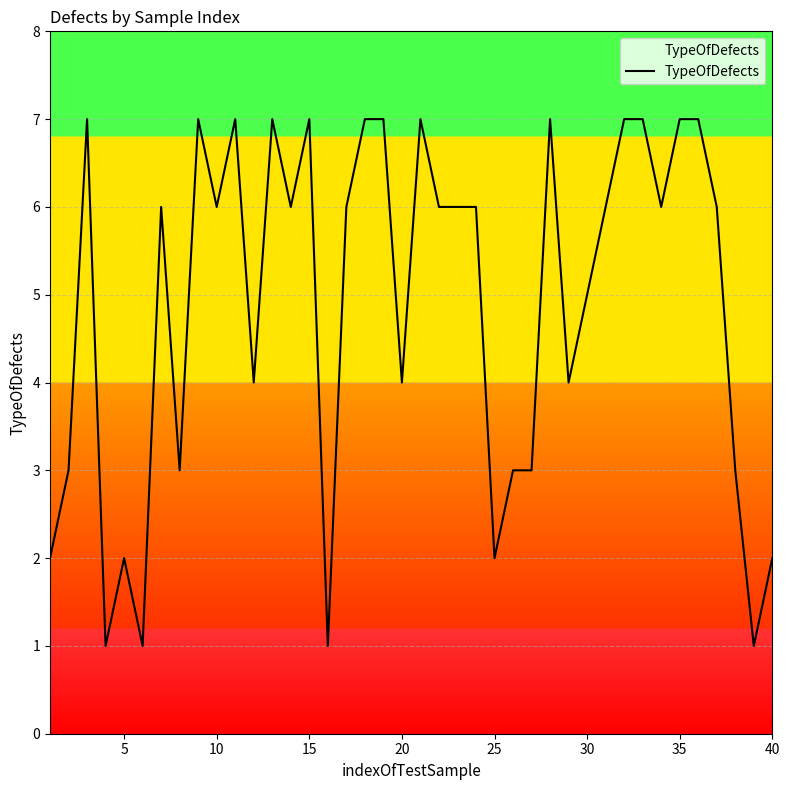

What is the greatest value displayed?

7